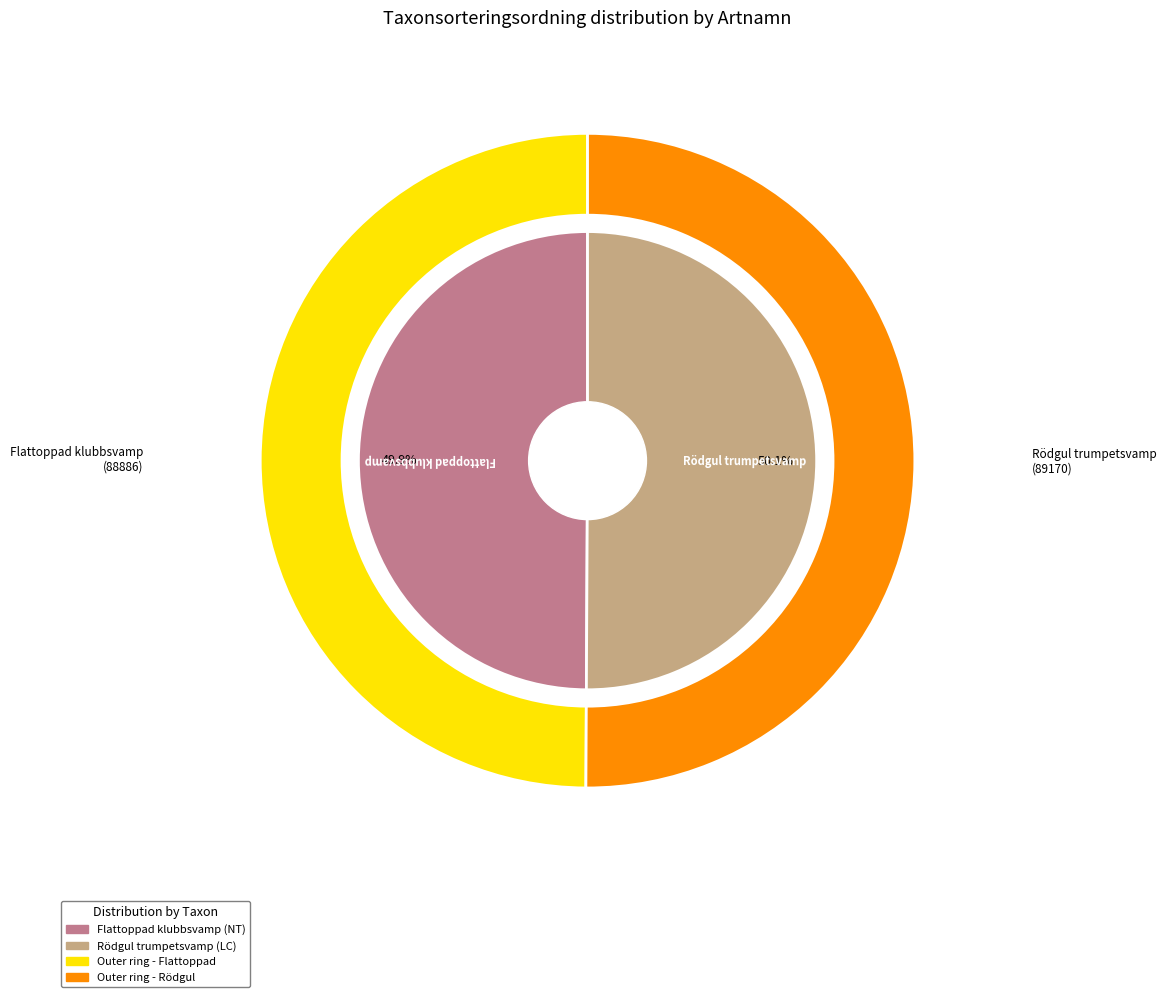

Count the number of slices in the pie.

2